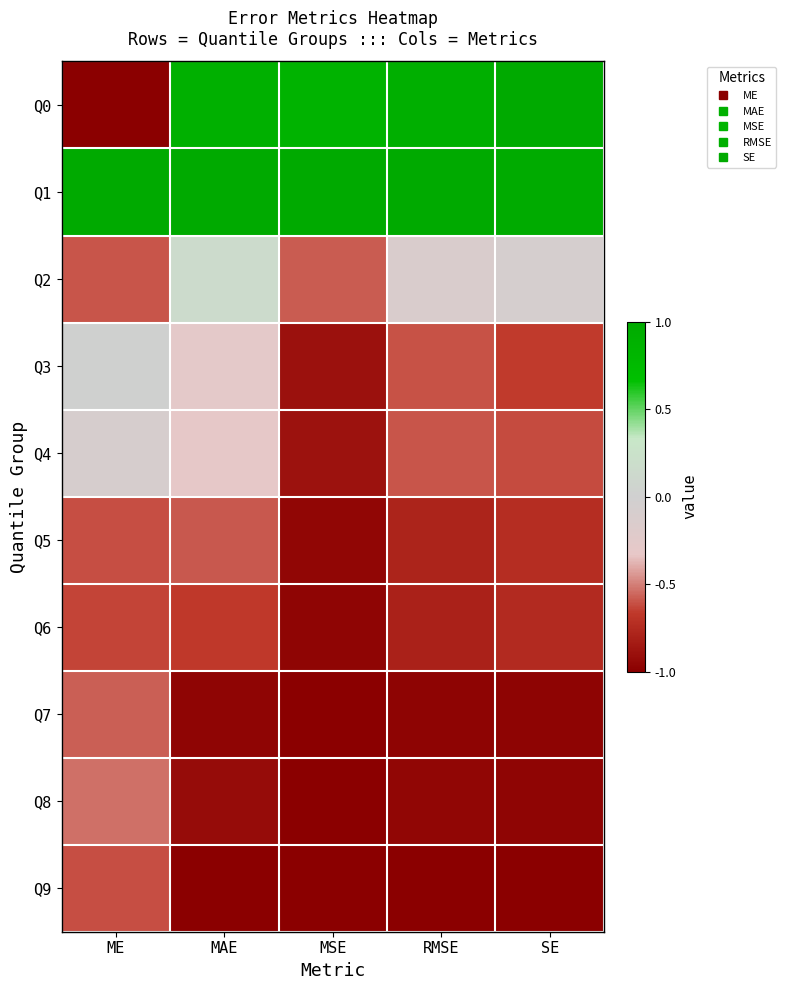

Count the number of data series in this chart.

10